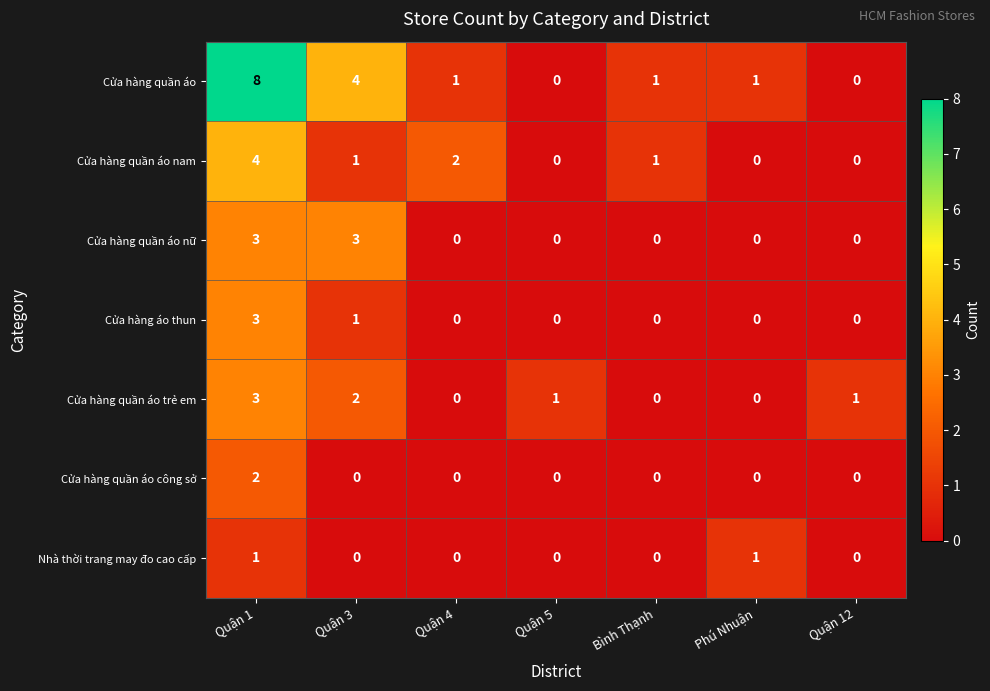

At how many categories does at least one series exceed 3?

2